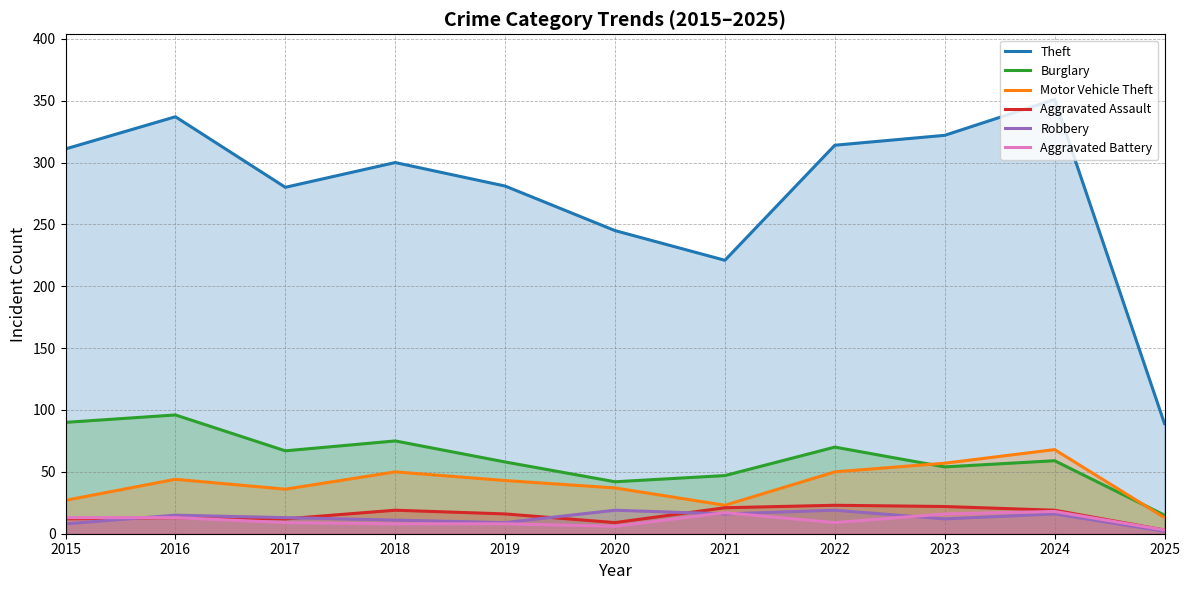

In Burglary, how many points are higher than both neighbors (excluding endpoints)?

4